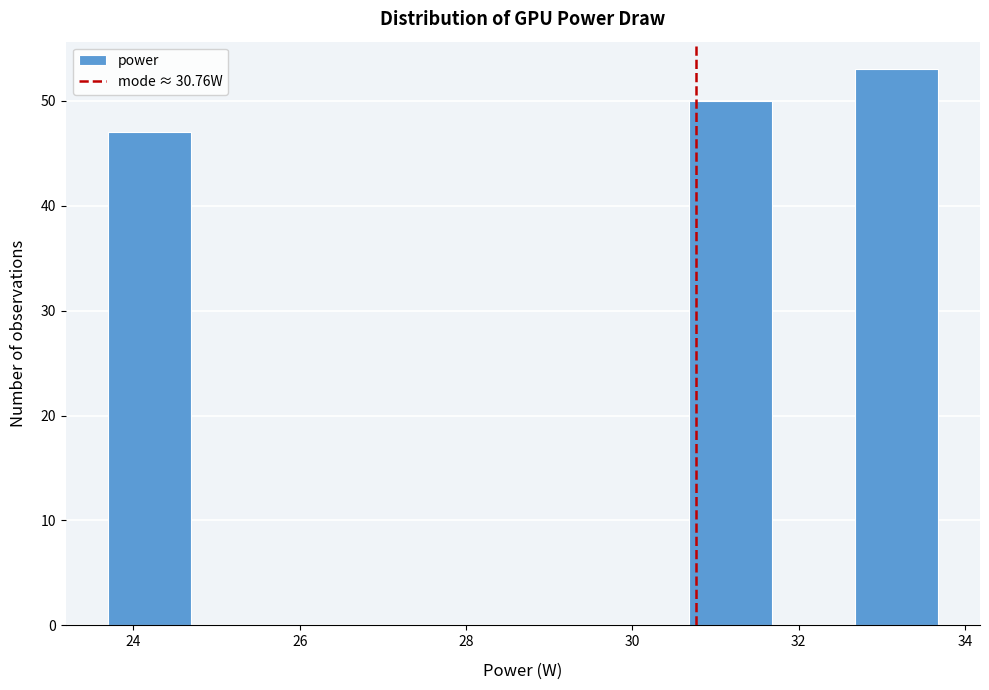

How tall is the bar that spans 23.6 to 24.6 on the x-axis? Neither the bar edges nor the heights are printed on the chart, so give them approximately, as read against the axes.

47